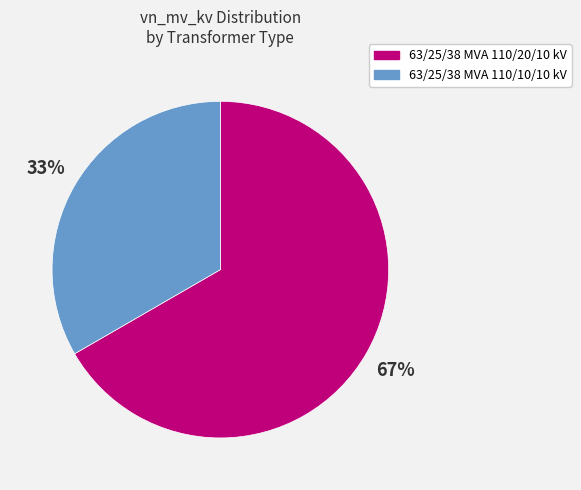

Which category has the smallest portion of the pie?

63/25/38 MVA 110/10/10 kV